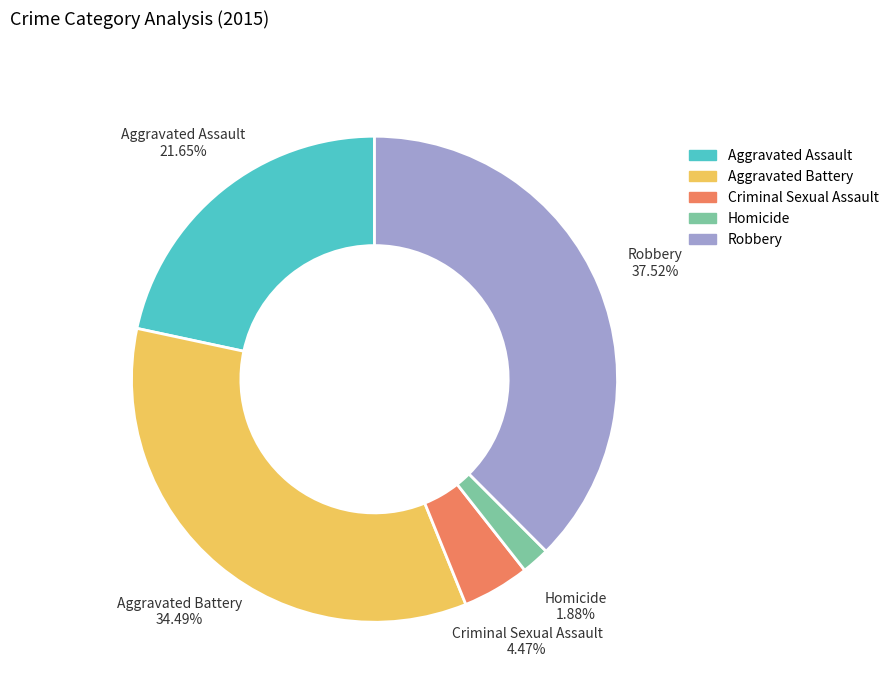

Which category has the smallest portion of the pie?

Homicide